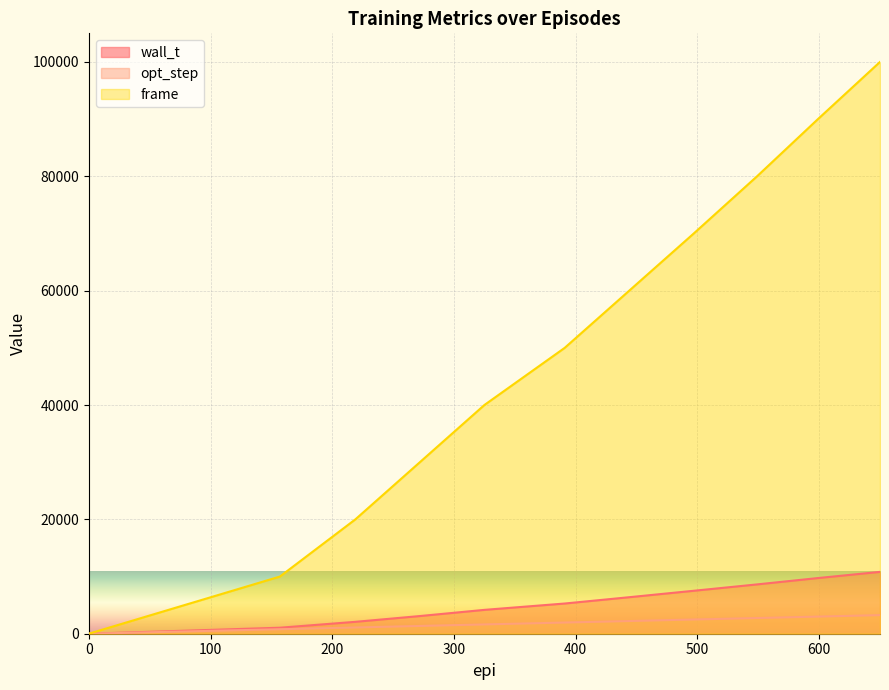

At which label is wall_t closest to 5407?

391.0